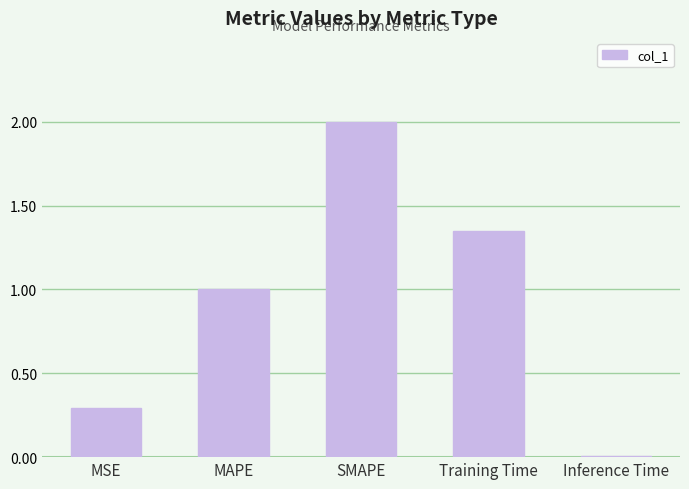

True or false: the data shows 1.1 at SMAPE.

False